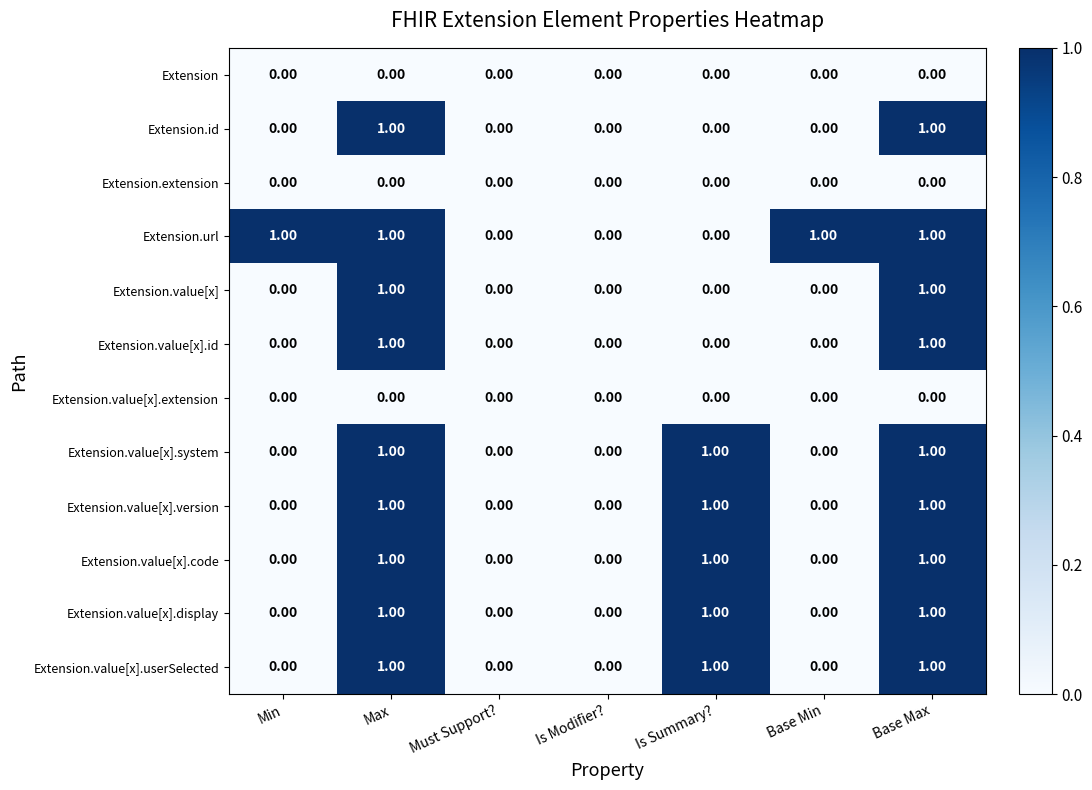

Count the number of categories in the chart.

7